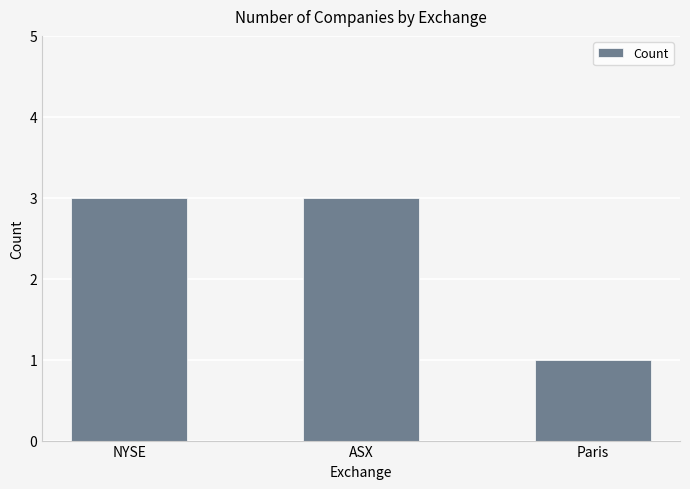

What is the sum of all values?

7